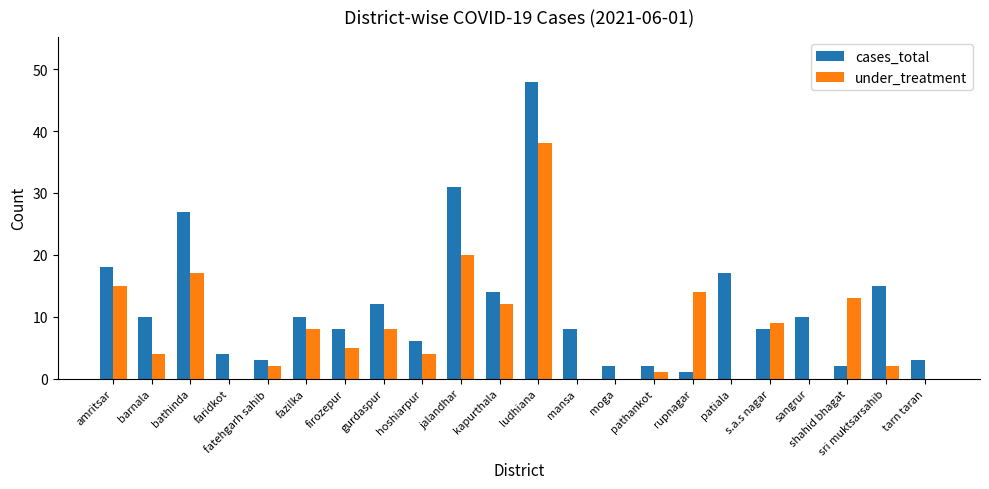

Which series has the largest total across all categories?

cases_total